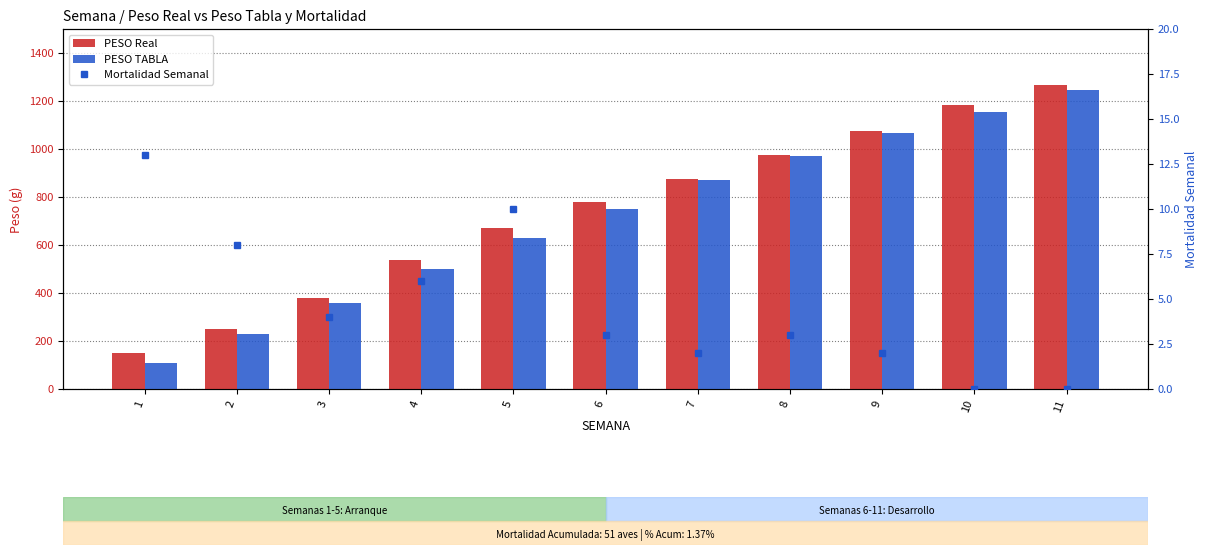

What is the value of the PESO TABLA bar at the 1st from the left?

110.0